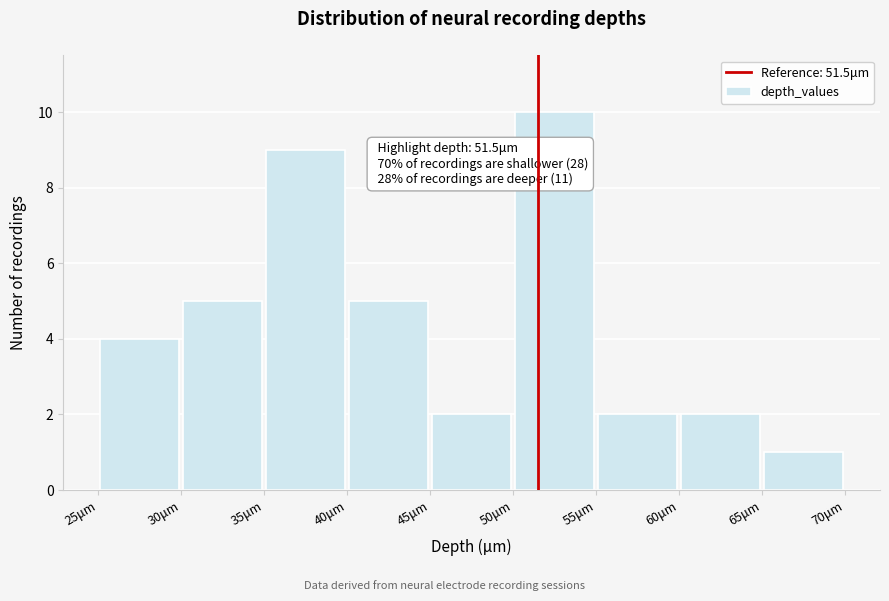

Over which range of the x-axis is the bar tallest?

50 to 55